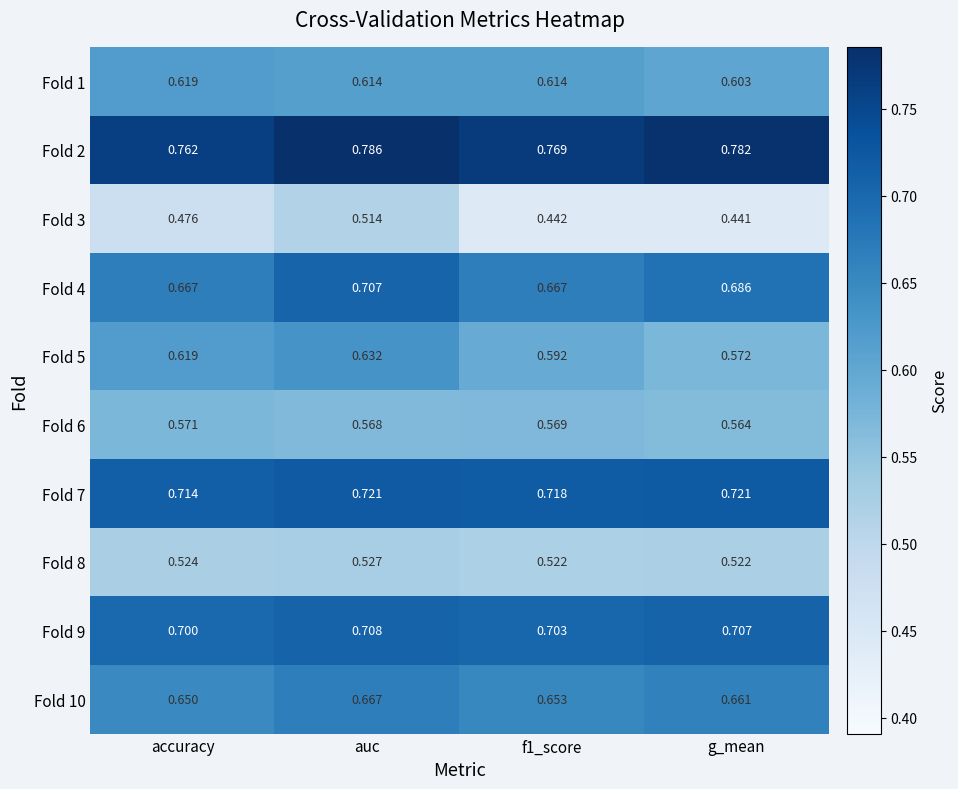

At which label does Fold 4 reach its peak?

auc